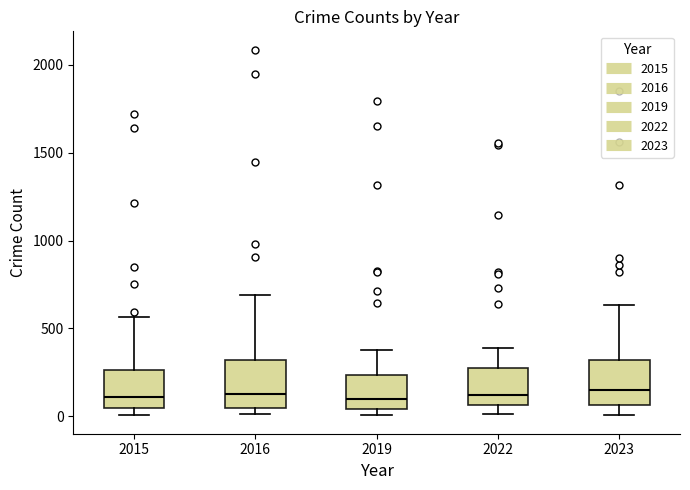

Reading left to right, read every box against the y-axis: the position of its median line, the range the box covers, and the ends of its whiskers. The values are not printed on the chart, so give them approximately, as read against the axis.

2015: median 100, box 50 to 250, whiskers 0 to 550
2016: median 150, box 50 to 300, whiskers 0 to 700
2019: median 100, box 50 to 250, whiskers 0 to 400
2022: median 100, box 50 to 250, whiskers 0 to 400
2023: median 150, box 50 to 300, whiskers 0 to 650